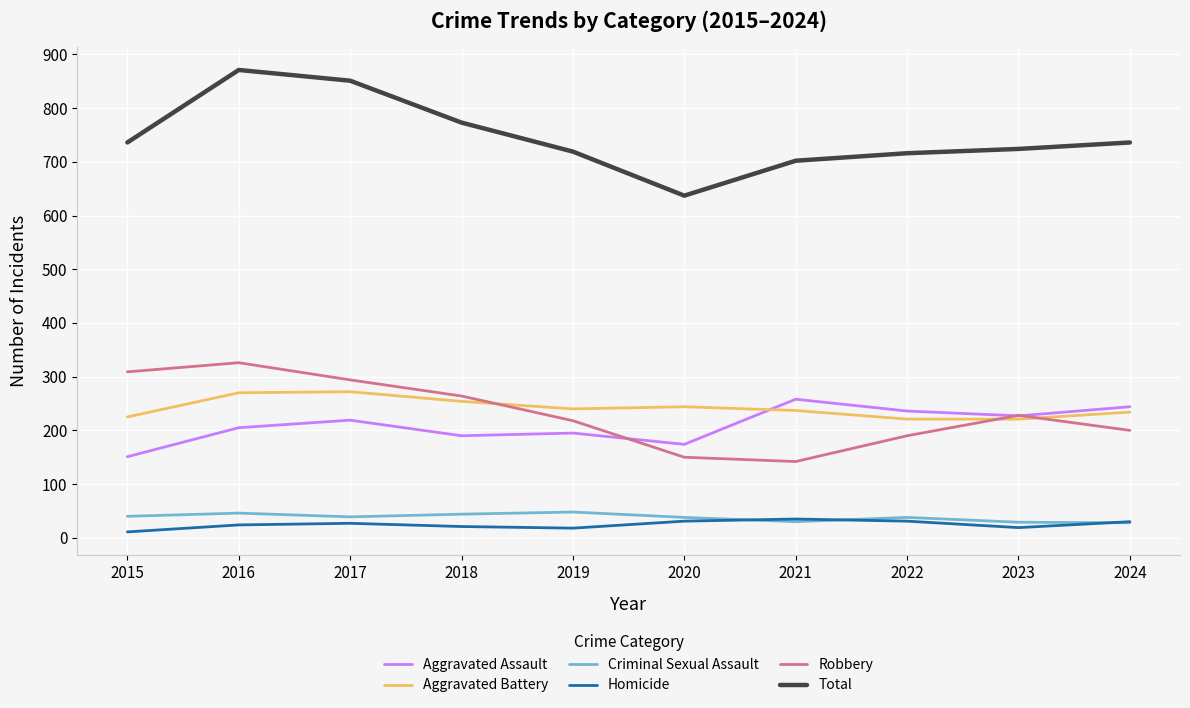

Is it true that Total equals 1275 at 2022?

False